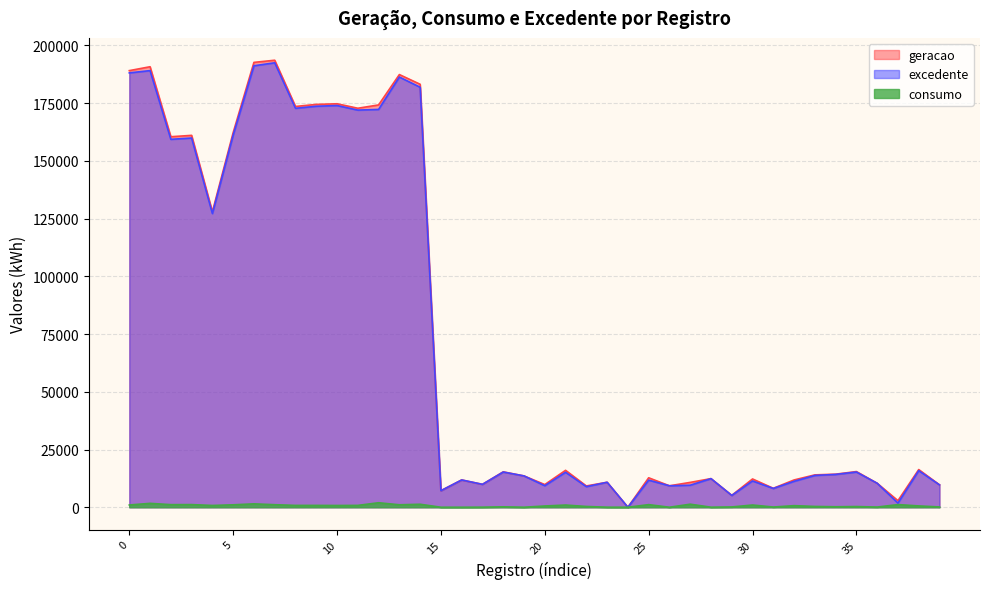

Reading left to right, transcribe all the data shown in this chart.

geracao: 189059	190739	160434	161026	127940	162210	192624	193555	173540	174431	174706	172768	174201	187353	183146	7158	11813	9911	15324	13561	9814	15985	9217	10813	0	12757	9287	10757	12392	5139	12240	8199	11812	14012	14318	15446	10380	2838	16314	9702
consumo: 977	1676	1122	1144	771	1052	1464	1098	795	796	759	799	1940	1063	1288	2	0	25	179	8	537	948	334	16	0	1127	3	1317	20	126	960	89	685	343	206	299	78	1146	568	128
excedente: 188082	189063	159312	159882	127169	161158	191160	192457	172745	173635	173947	171969	172261	186290	181858	7158	11813	9911	15245	13561	9327	15137	8913	10813	0	11730	9287	9540	12392	5113	11380	8140	11227	13769	14212	15247	10380	1792	15846	9674